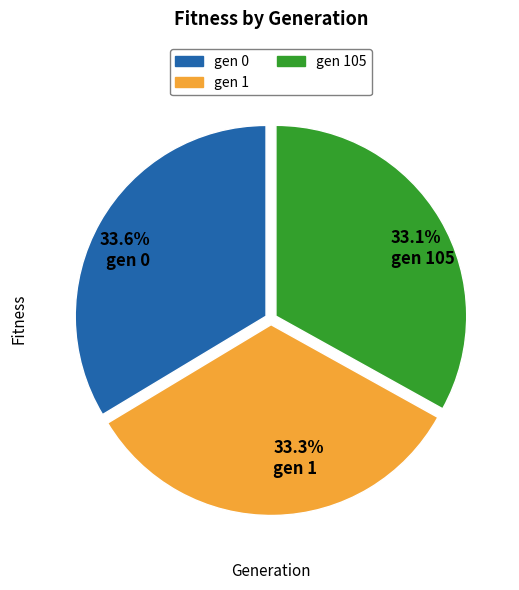

To the nearest percent, what portion does gen 105 represent?

33%